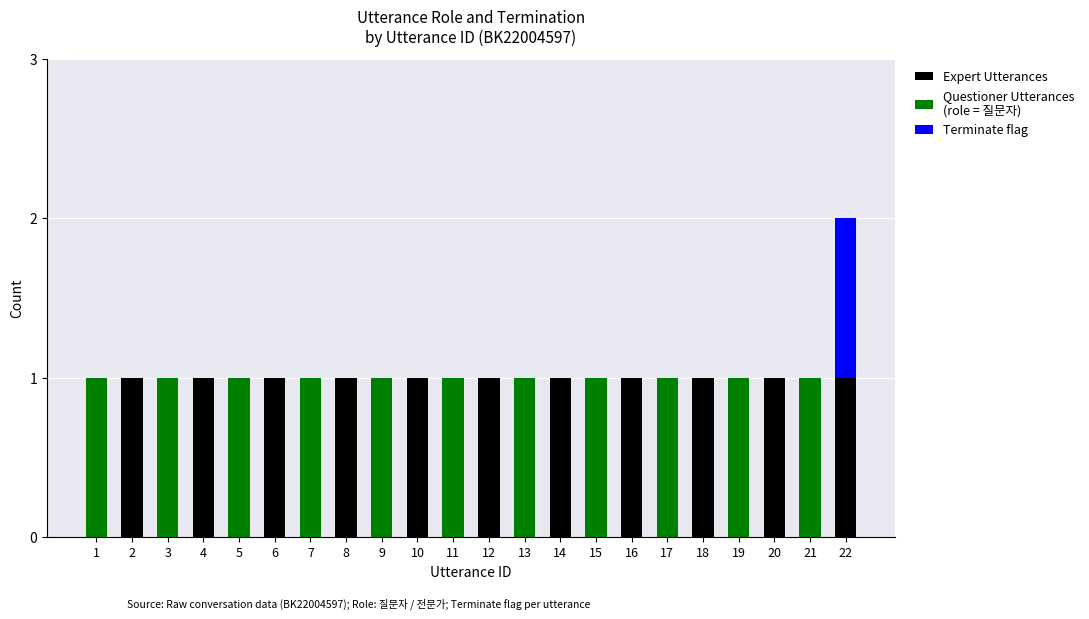

At which category is the sum across all series the highest?

22